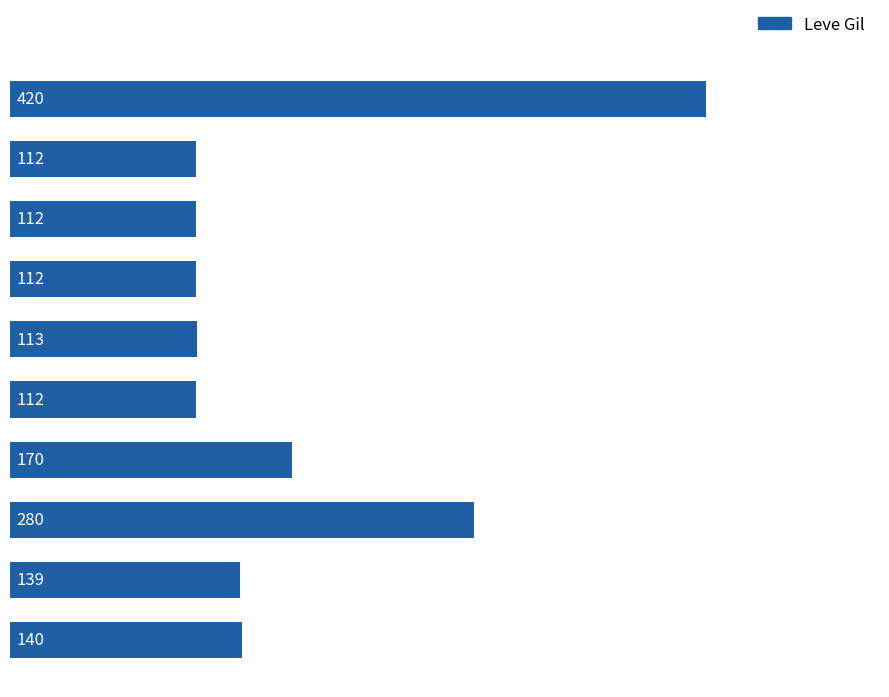

Does the chart contain any negative values?

No